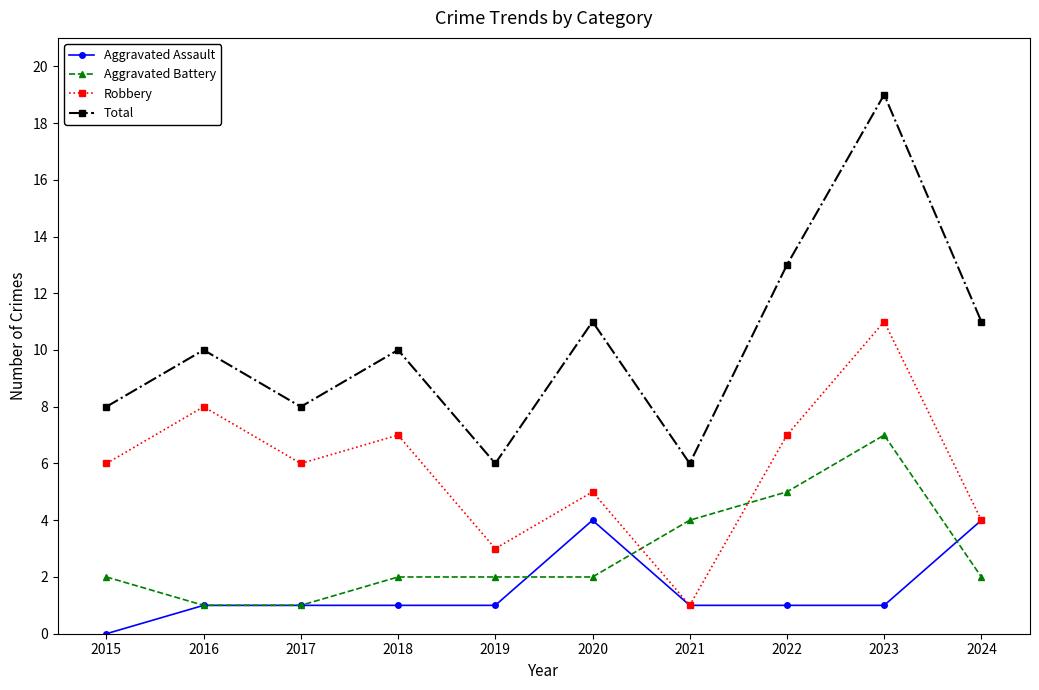

How many interior local valleys does the Robbery series have?

3